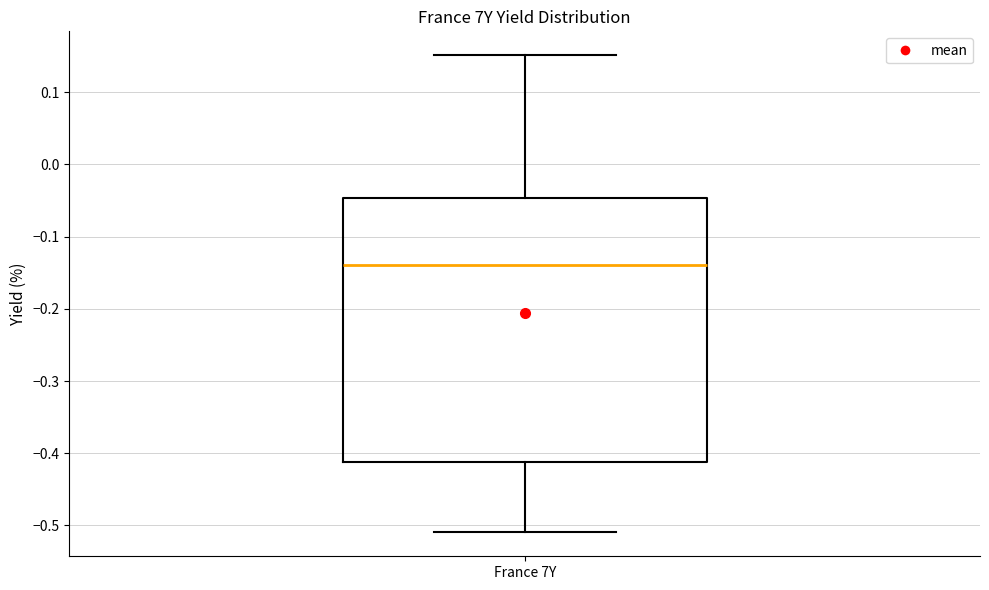

Read this box plot against the y-axis: the position of the median line, the range covered by the box, and the ends of both whiskers. The values are not printed on the chart, so give them approximately, as read against the axis.

median -0.14, box -0.41 to -0.05, whiskers -0.51 to 0.15